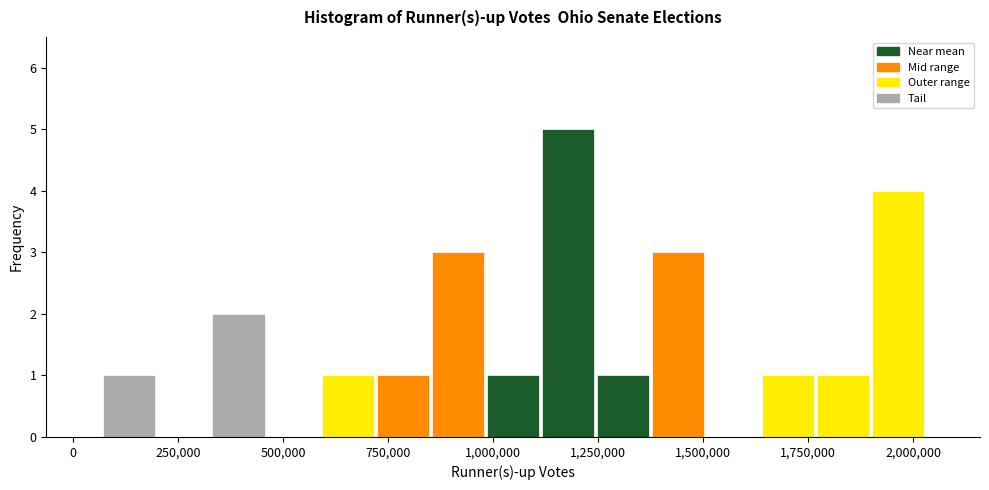

Read against the x-axis, roughly where is the centre of the tallest bar?

1200000